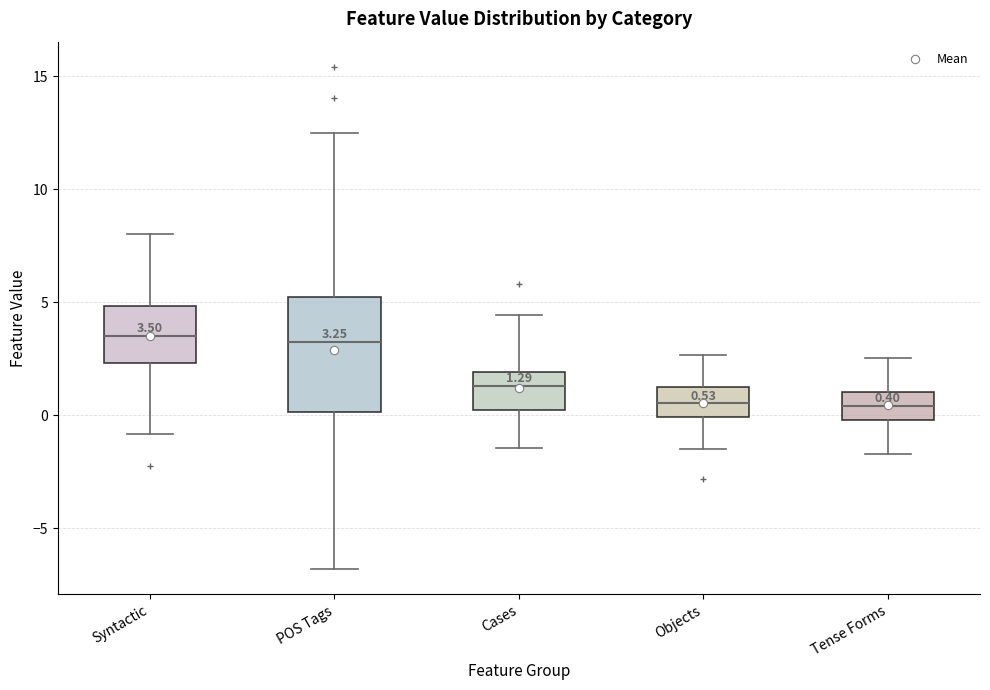

Comparing the boxes themselves (not the whiskers), which one is the tallest?

POS Tags